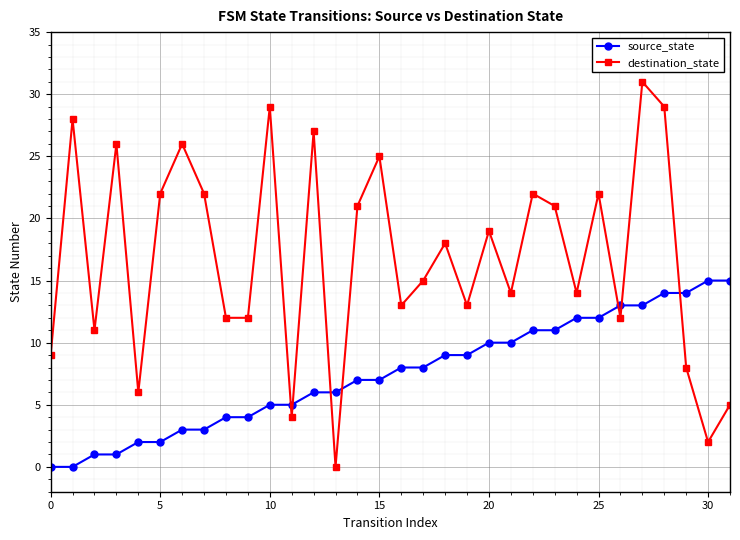

What is the value of the destination_state point at the 17th from the left?

13